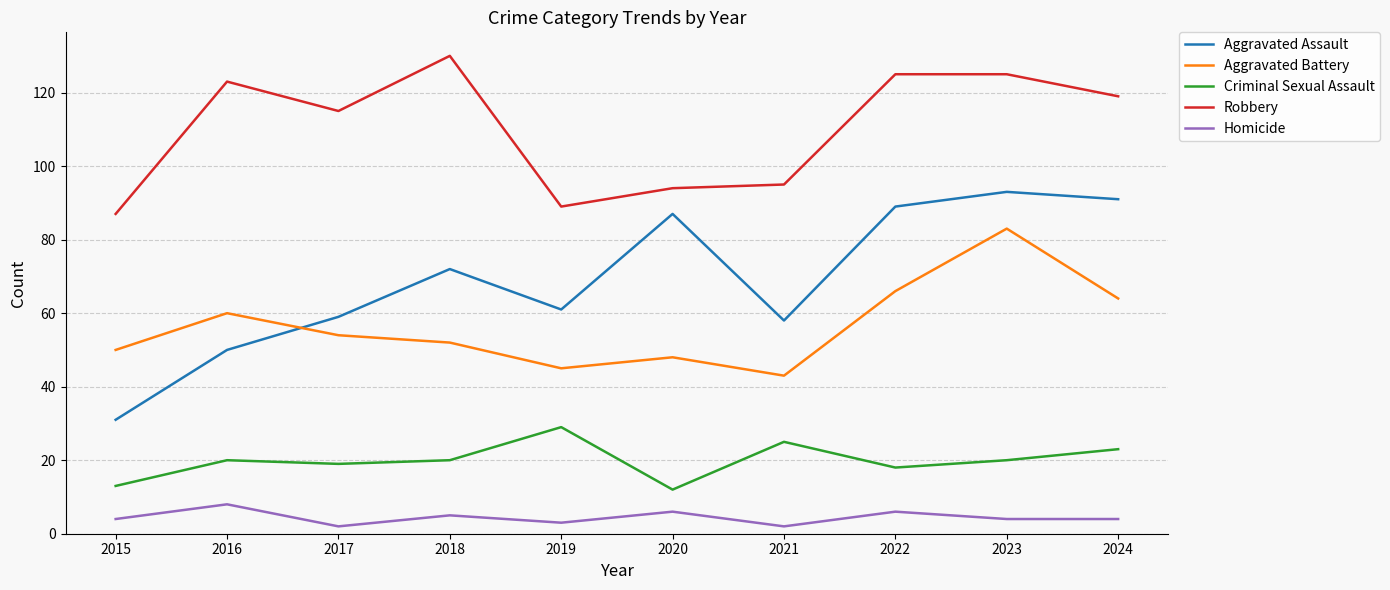

The value of Robbery at 2017 is 115. True or false?

True